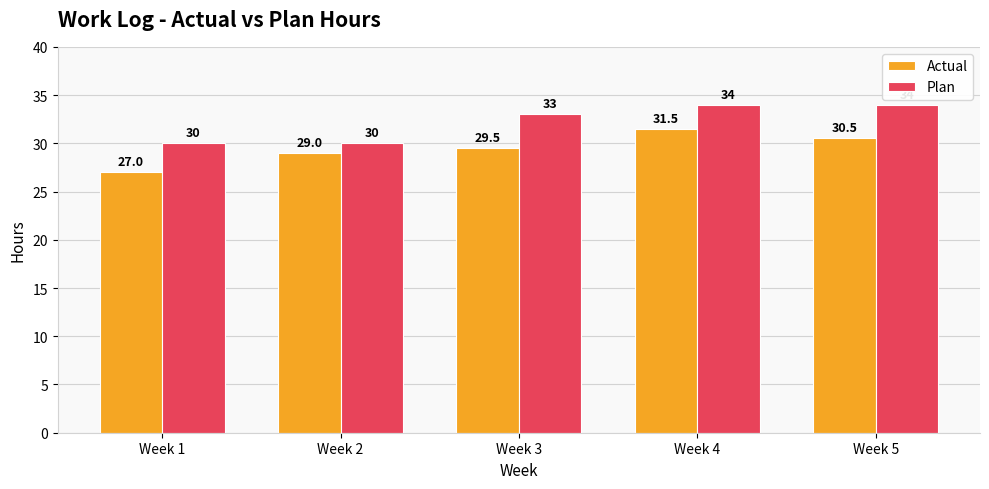

Does the chart contain stacked bars?

No